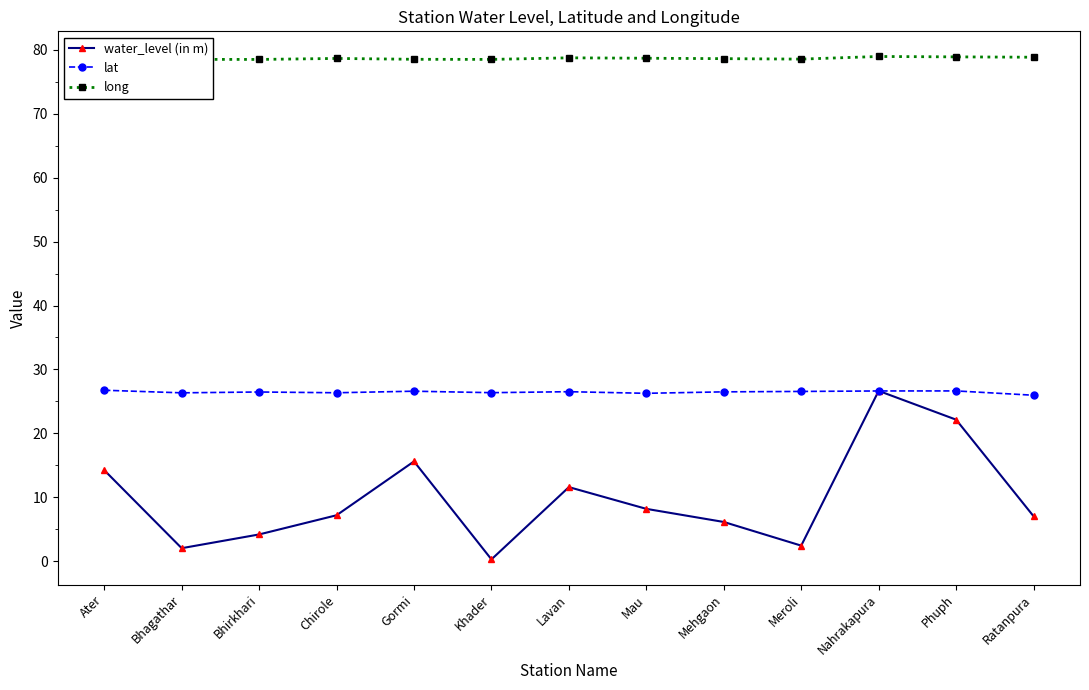

Is it true that water_level (in m) equals 2.5 at Meroli?

True